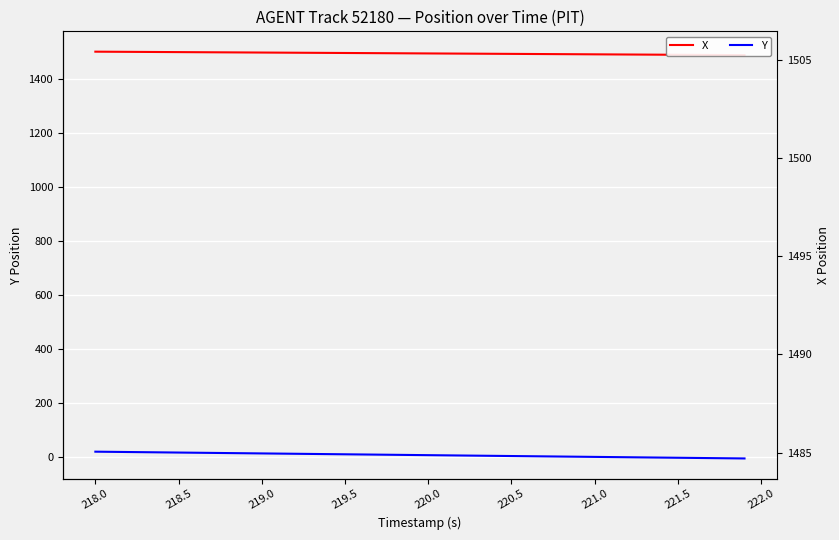

What is the lowest value of the X series?

1488.7